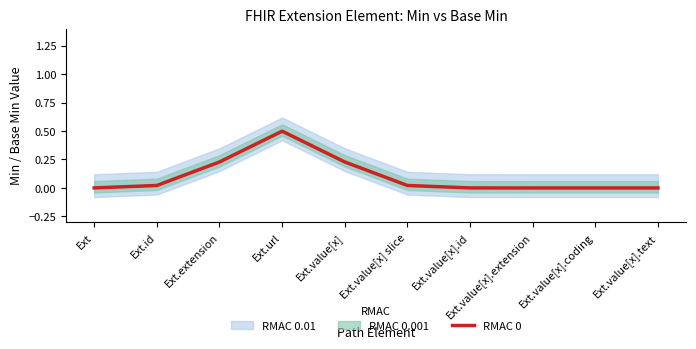

List the labels in order of value, largest first.

Ext.url, Ext.extension, Ext.value[x], Ext.id, Ext.value[x] slice, Ext, Ext.value[x].id, Ext.value[x].extension, Ext.value[x].coding, Ext.value[x].text